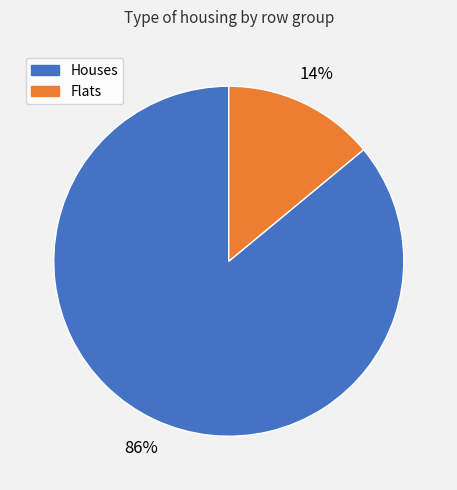

To the nearest percent, what is the average slice percentage?

50%